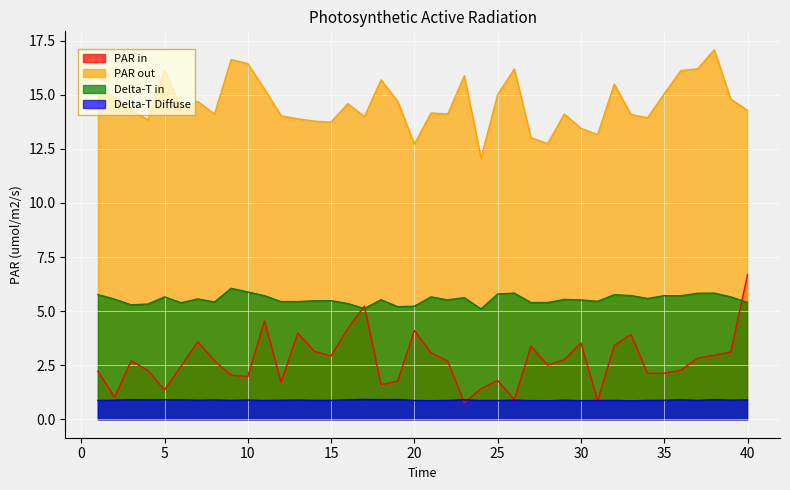

How many distinct data groups are displayed?

4